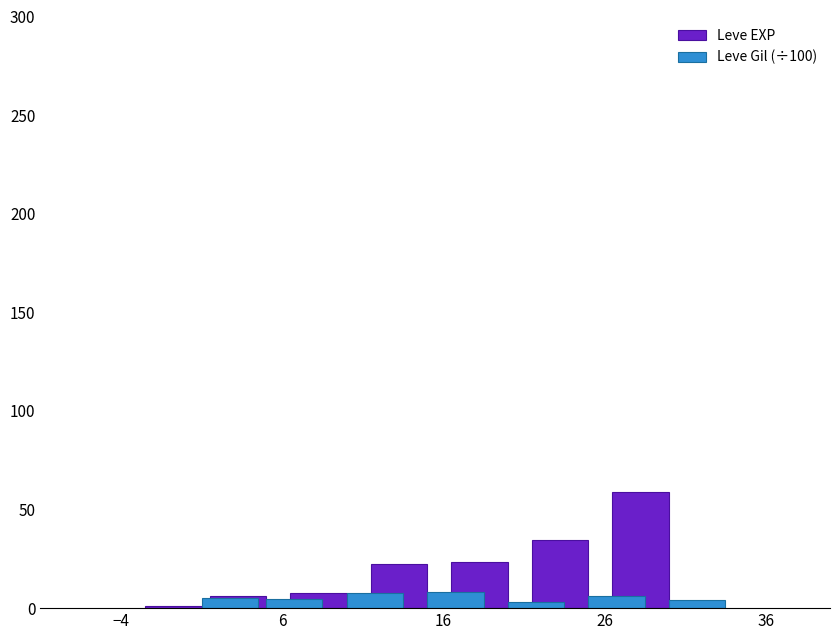

The Leve EXP series shows 6.2 at 6. True or false?

True